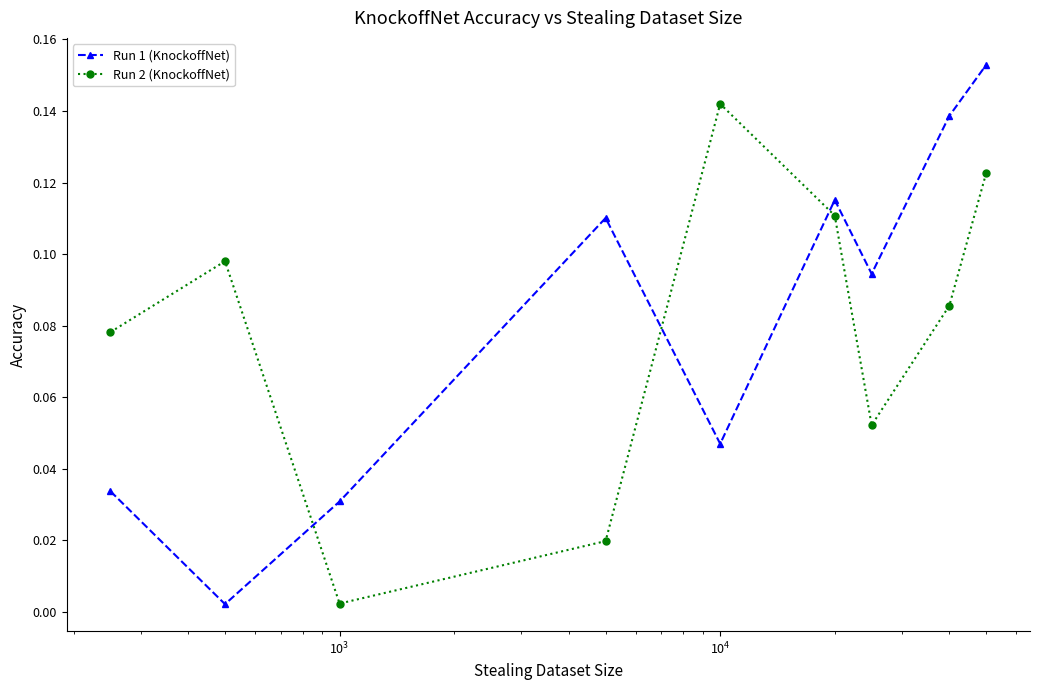

What is the sum of all Run 2 (KnockoffNet) values?

0.7